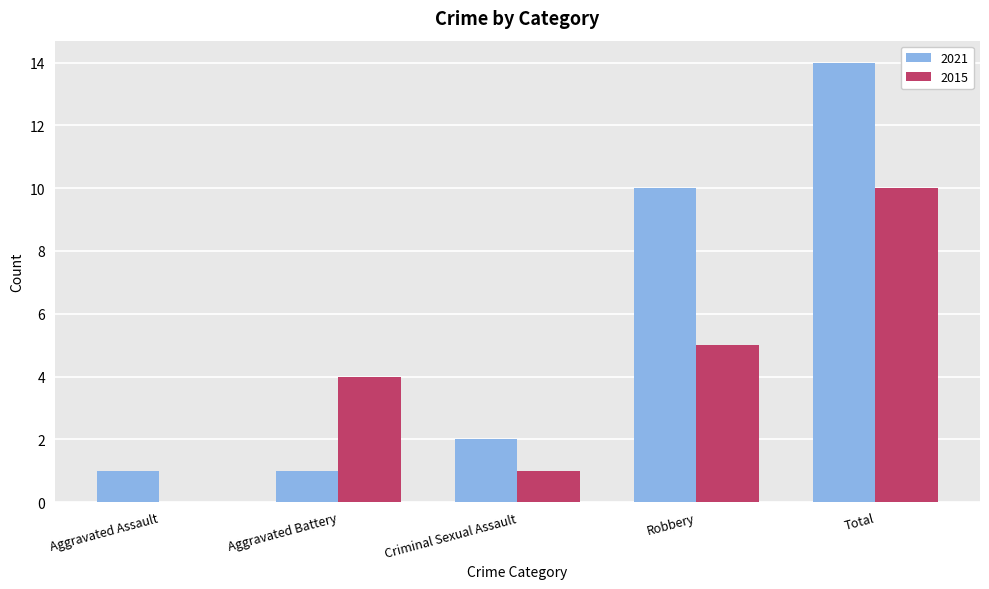

The value of 2015 at Criminal Sexual Assault is 1. True or false?

True